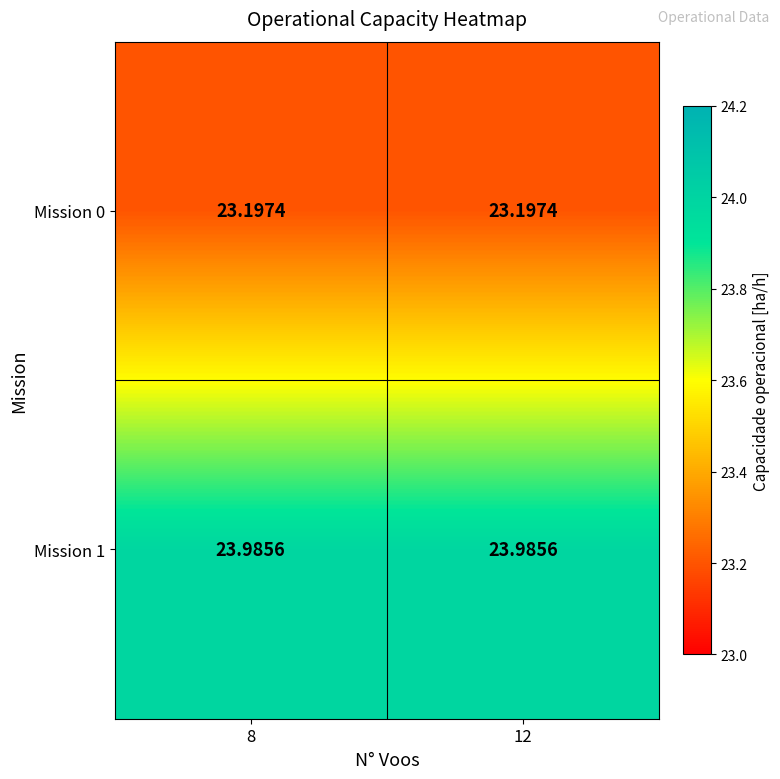

At how many categories does at least one series exceed 23?

2